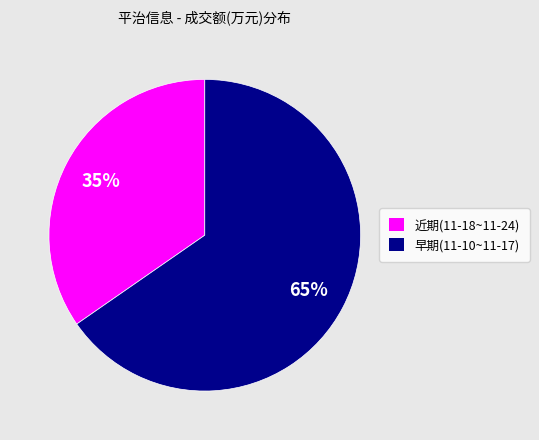

To the nearest percent, what is the average slice percentage?

50%